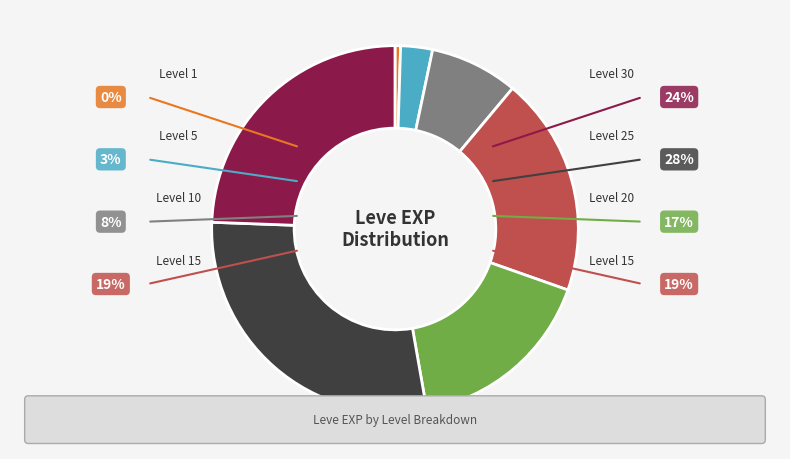

How many segments does this pie chart have?

7